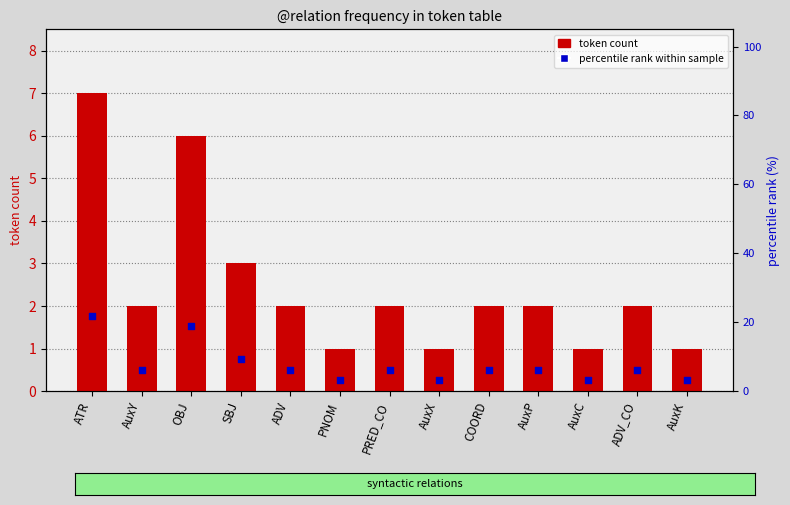

At how many categories does at least one series exceed 12?

2